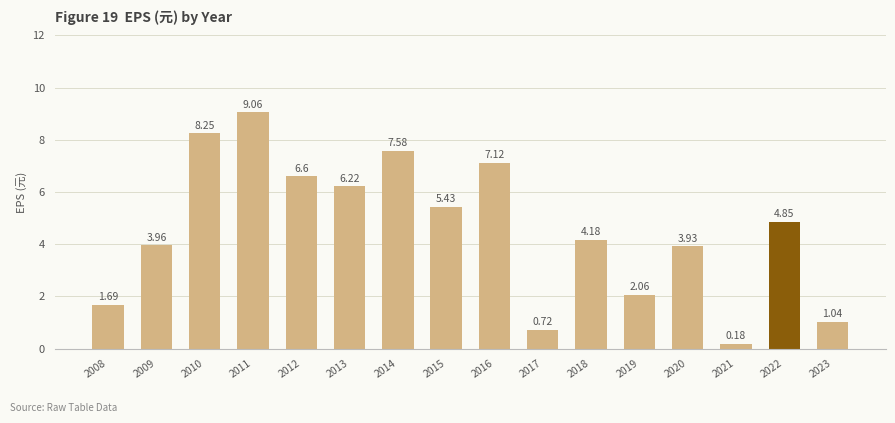

List the labels in order of value, largest first.

2011, 2010, 2014, 2016, 2012, 2013, 2015, 2022, 2018, 2009, 2020, 2019, 2008, 2023, 2017, 2021